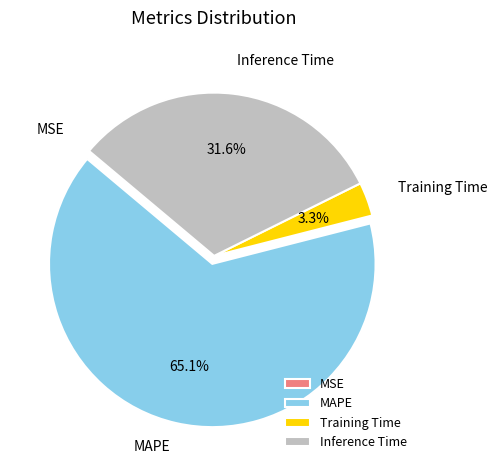

Which slice is the largest?

MAPE